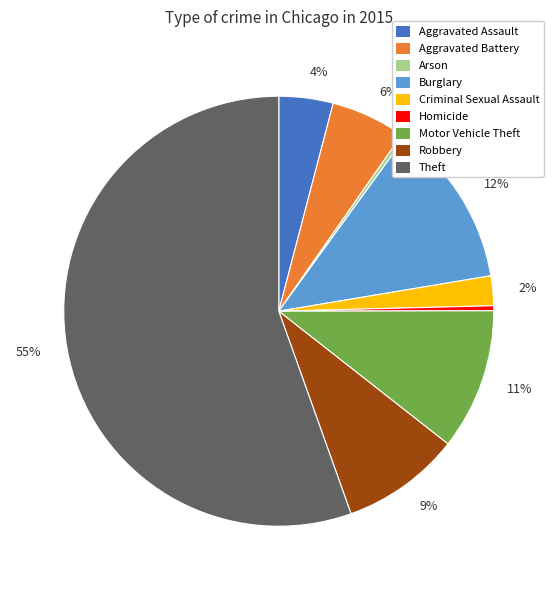

Does any single category account for the majority?

Yes